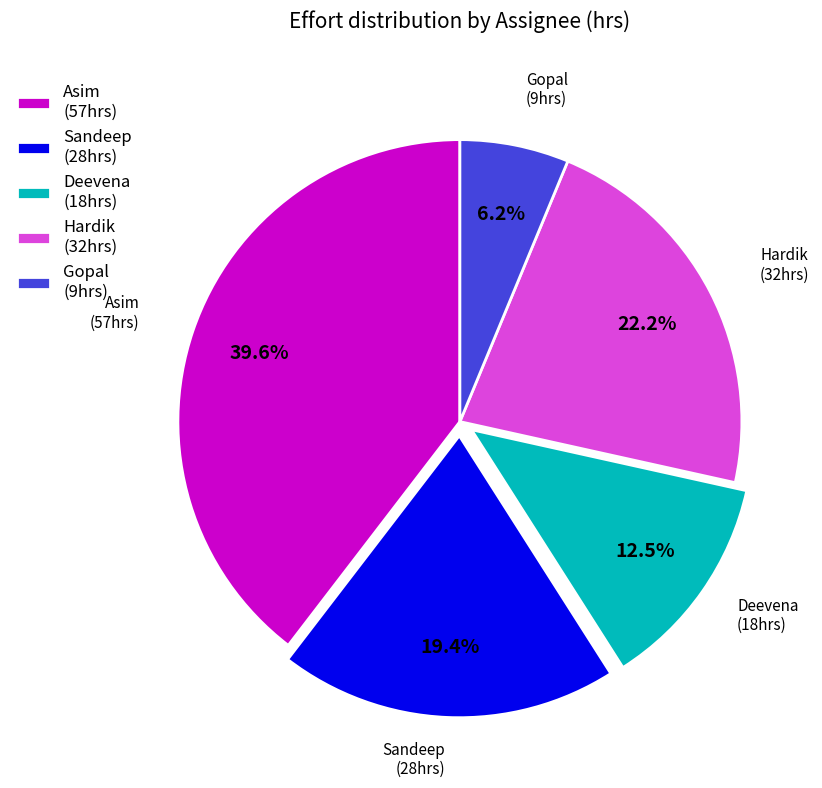

Which category has the smallest portion of the pie?

Gopal